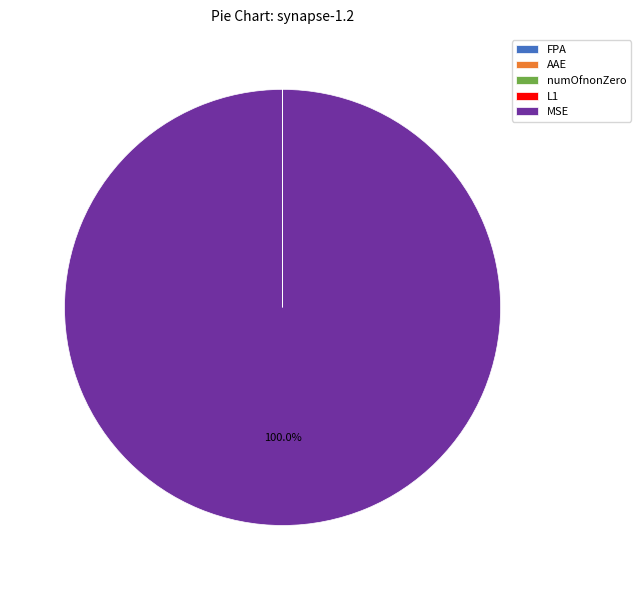

Which slice is the largest?

MSE